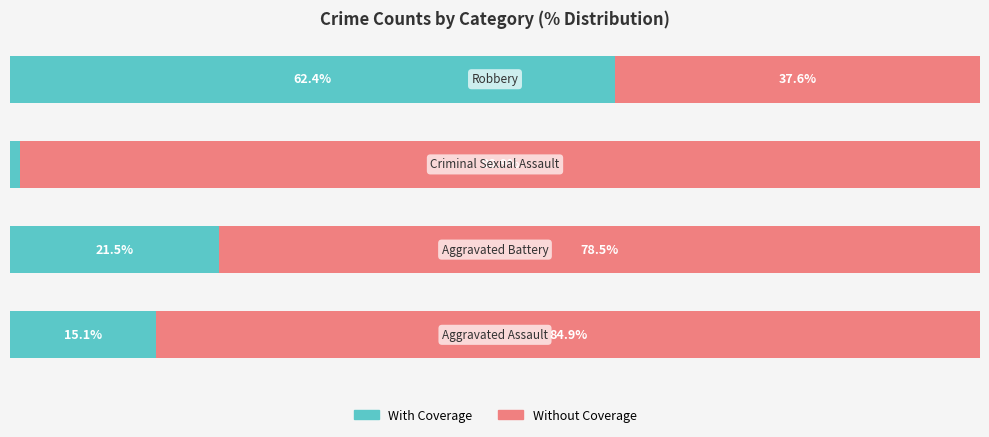

What is the difference between the second highest and second lowest values in the Without Coverage series?

6.5